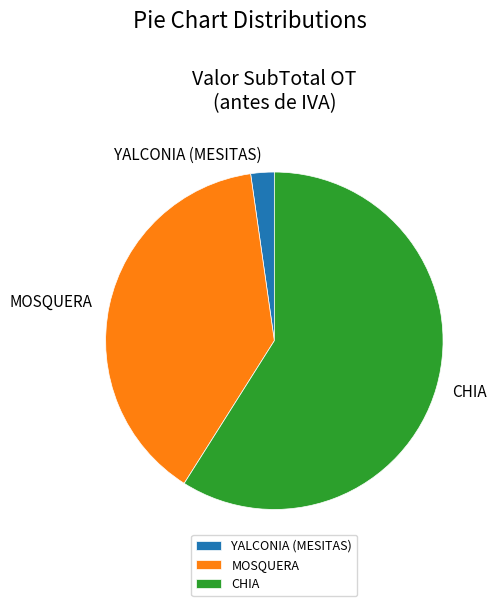

What is the largest slice in the pie chart?

CHIA